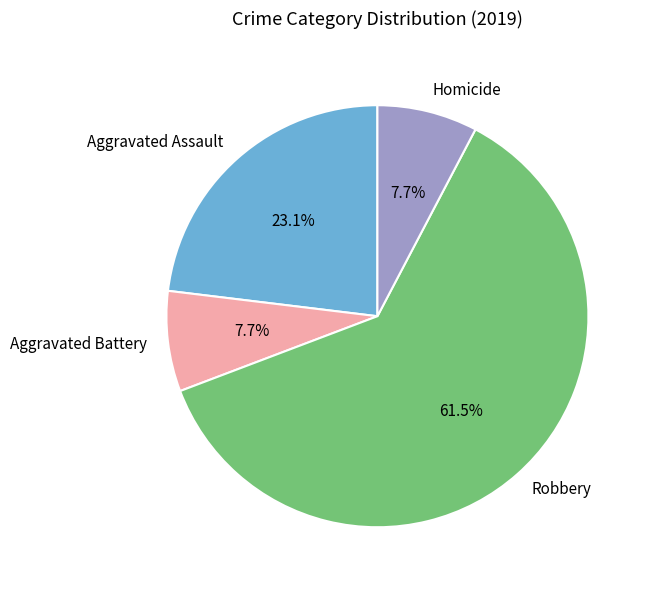

How many segments does this pie chart have?

4